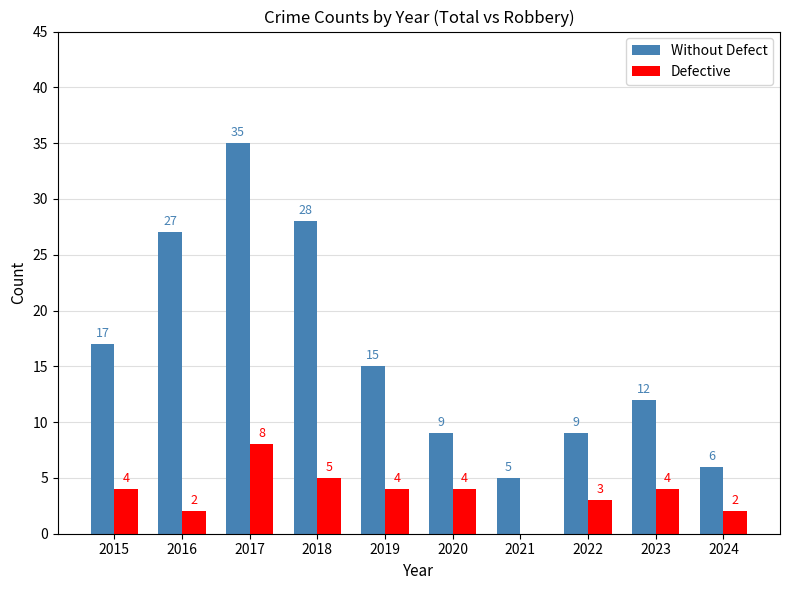

Count the number of data series in this chart.

2